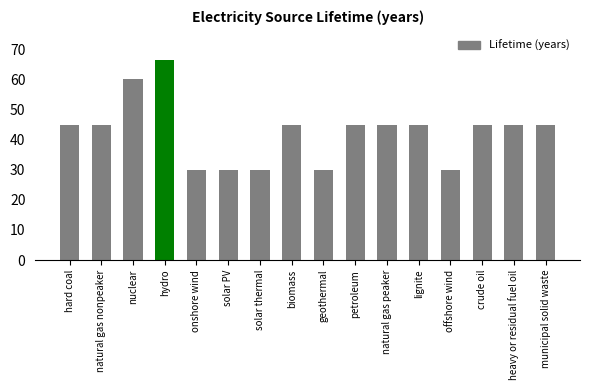

What is the sum of the values at nuclear and petroleum?

105.0